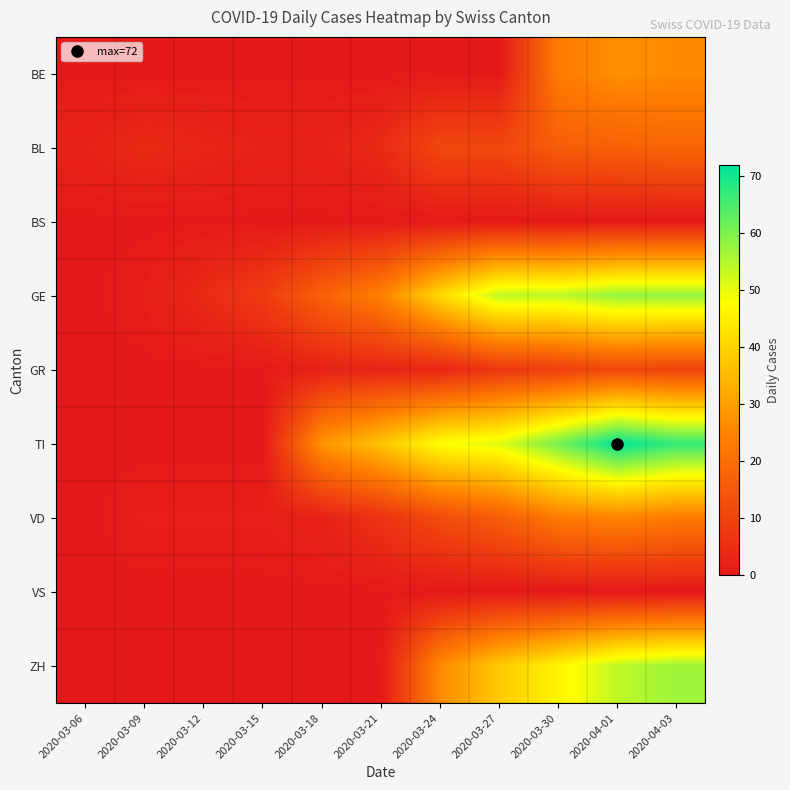

Which series changed the most between 2020-03-06 and 2020-03-15?

GE